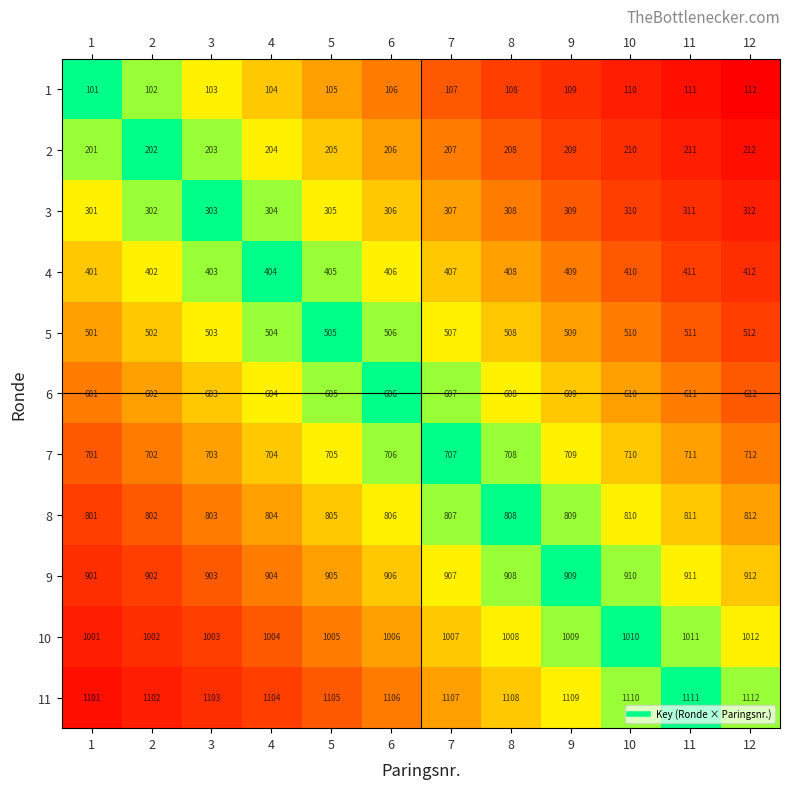

List the series in order of their peak value, lowest first.

1, 2, 3, 4, 5, 6, 7, 8, 9, 10, 11